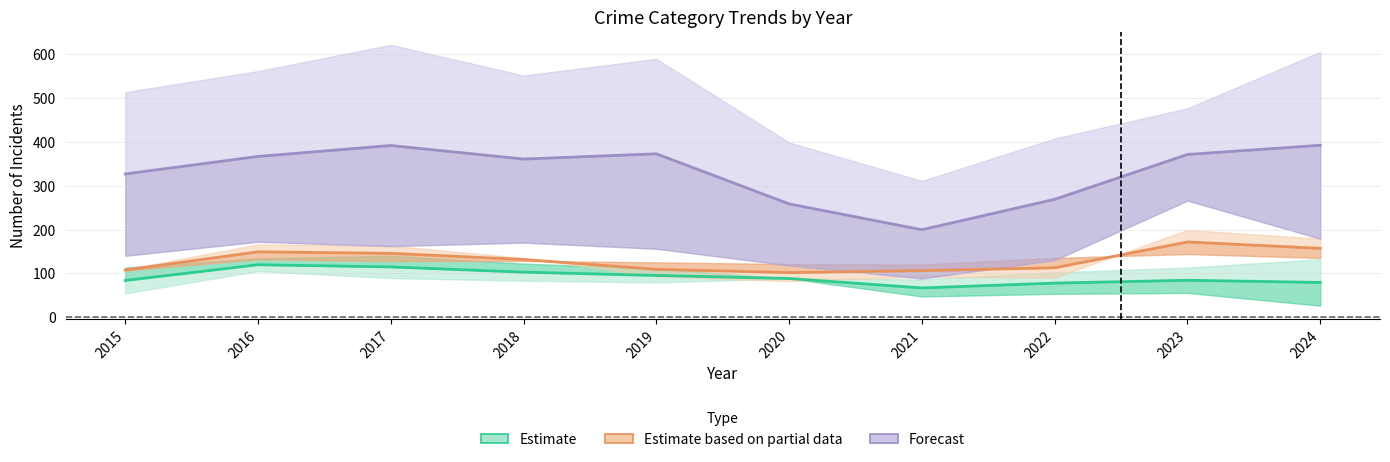

The value of Estimate at 2024 is 19.8. True or false?

False